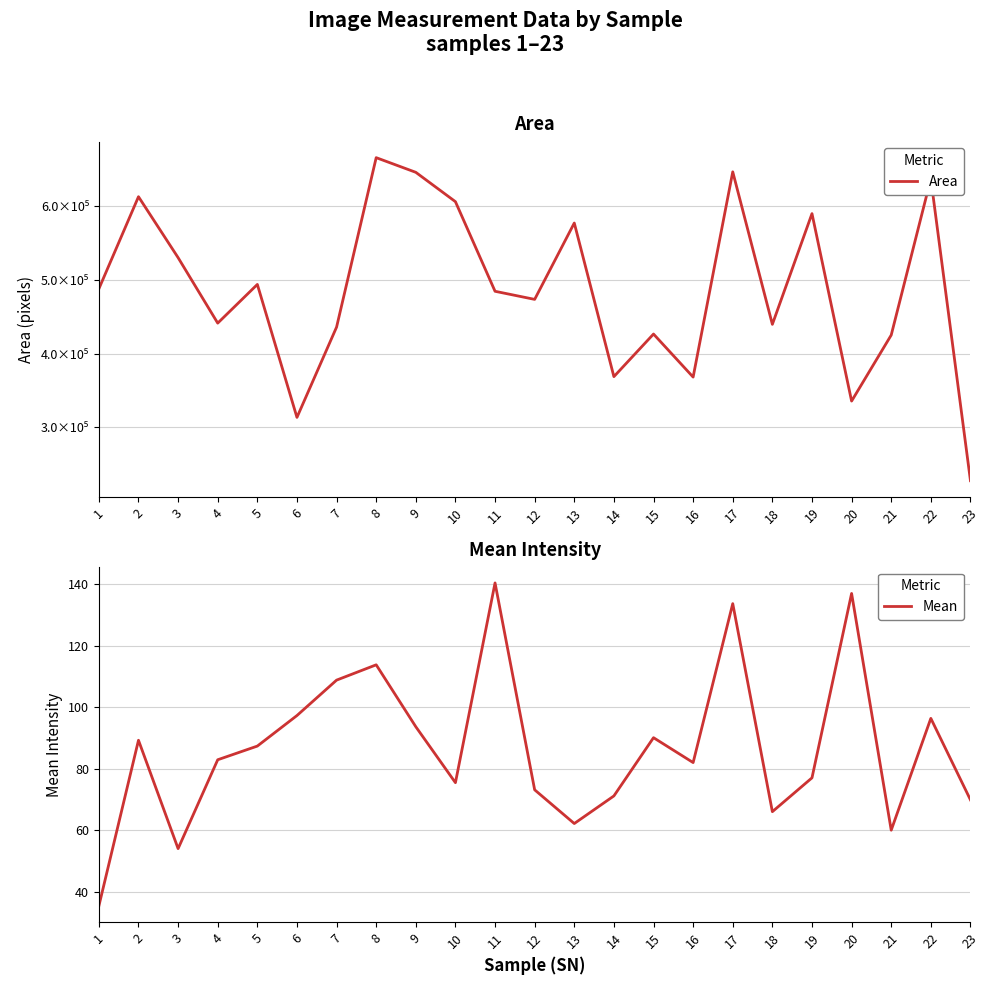

List the series in order of their peak value, lowest first.

Mean, Area